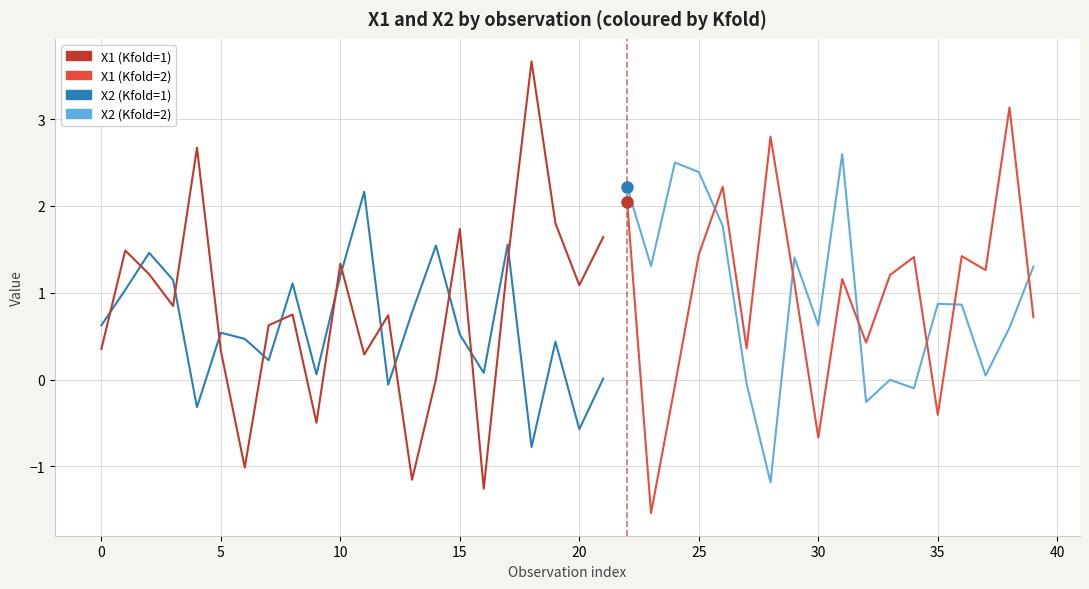

At which label does X1 first exceed 1?

1